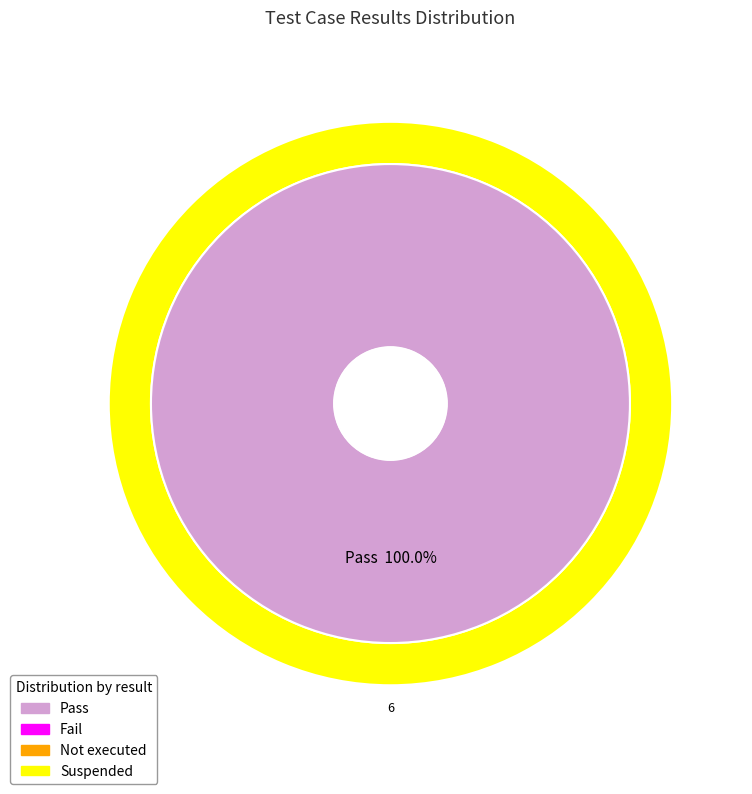

How much of the chart is everything except Not executed?

100.0%